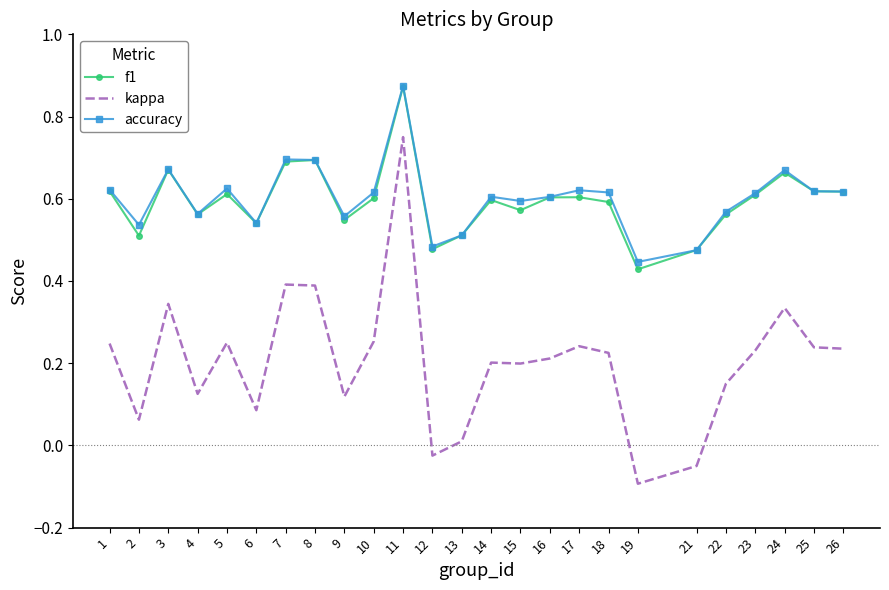

At which category does the chart reach its peak across all series?

11